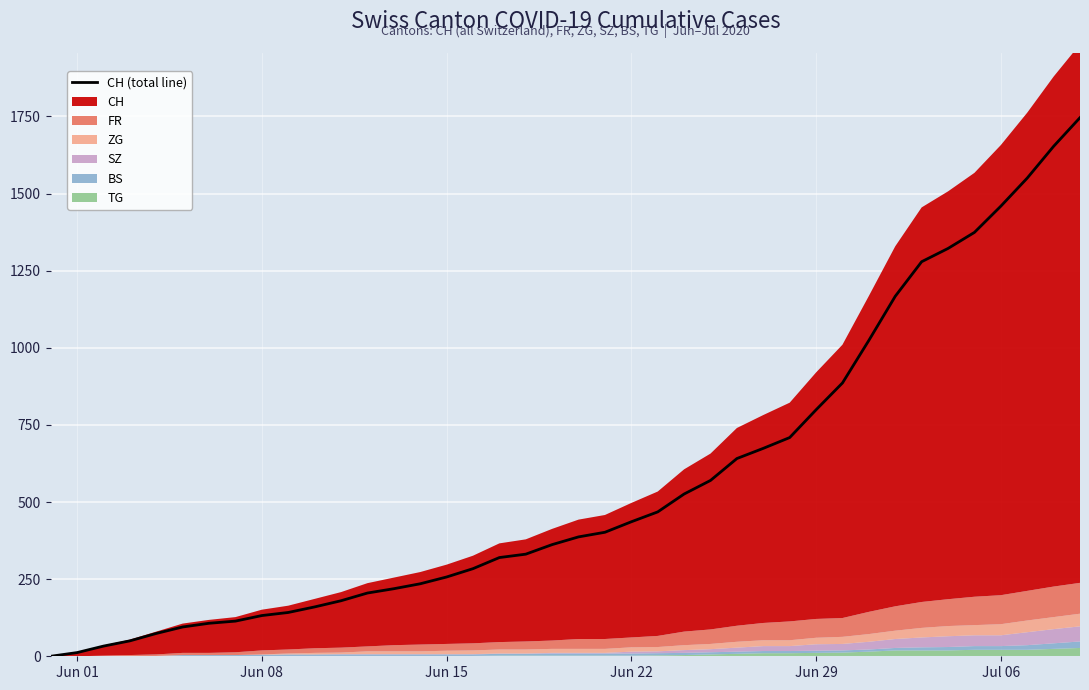

Does the chart display data point markers on the line(s)?

No